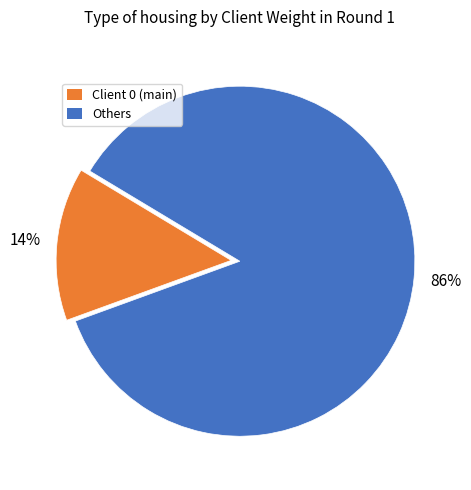

True or false: Others accounts for 26% of the total.

False